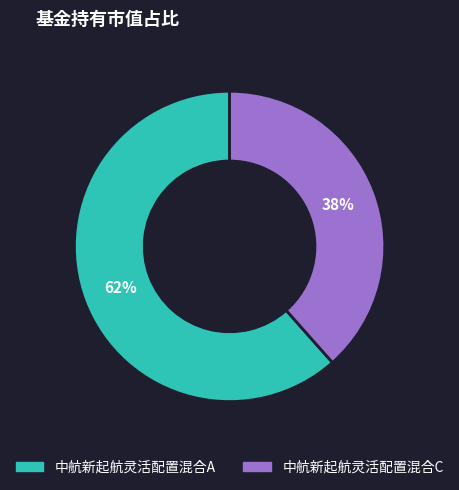

Is it true that 中航新起航灵活配置混合A is 72% of the pie?

False